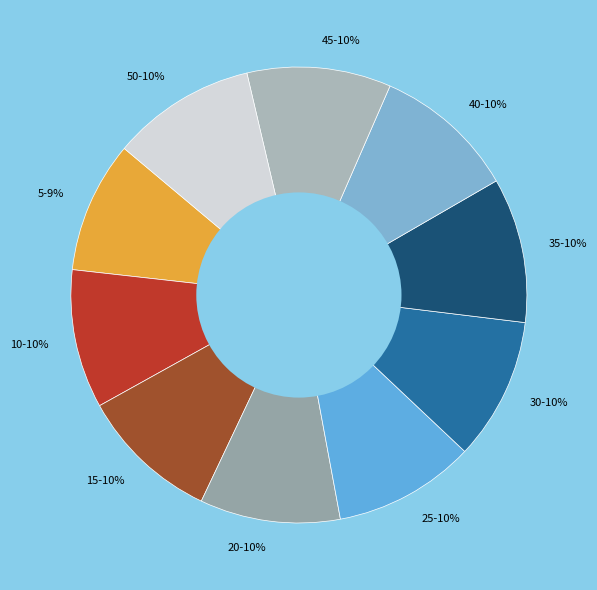

Do 30-10% and 15-10% together represent more than half of the pie?

No